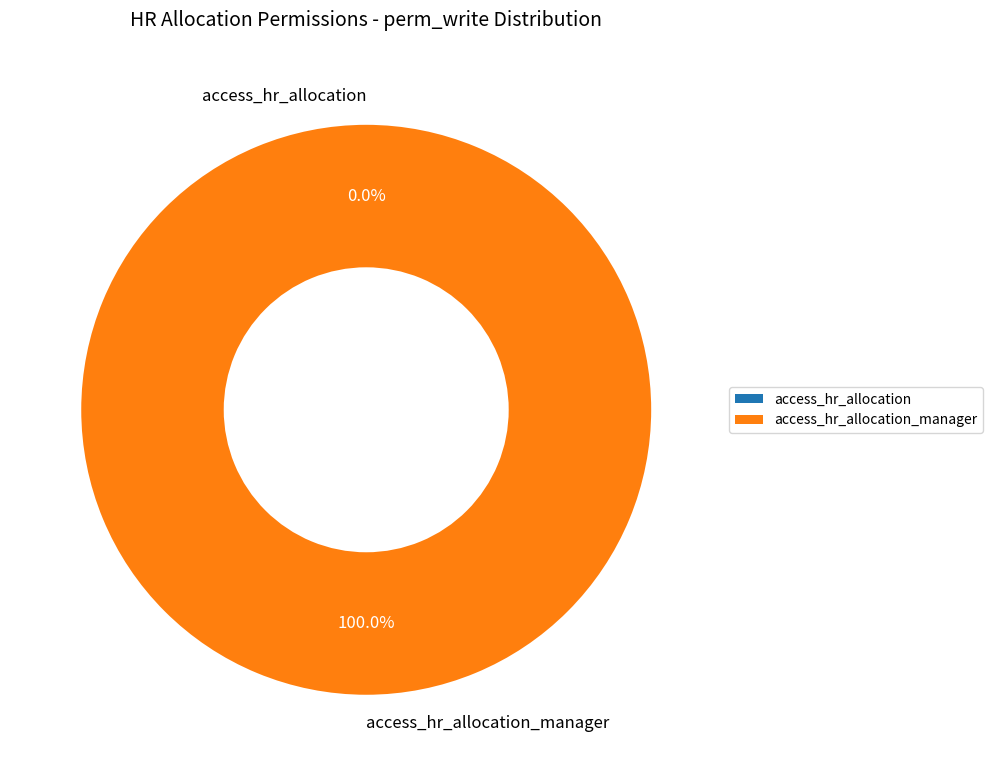

What is the change in value from access_hr_allocation to access_hr_allocation_manager?

+1